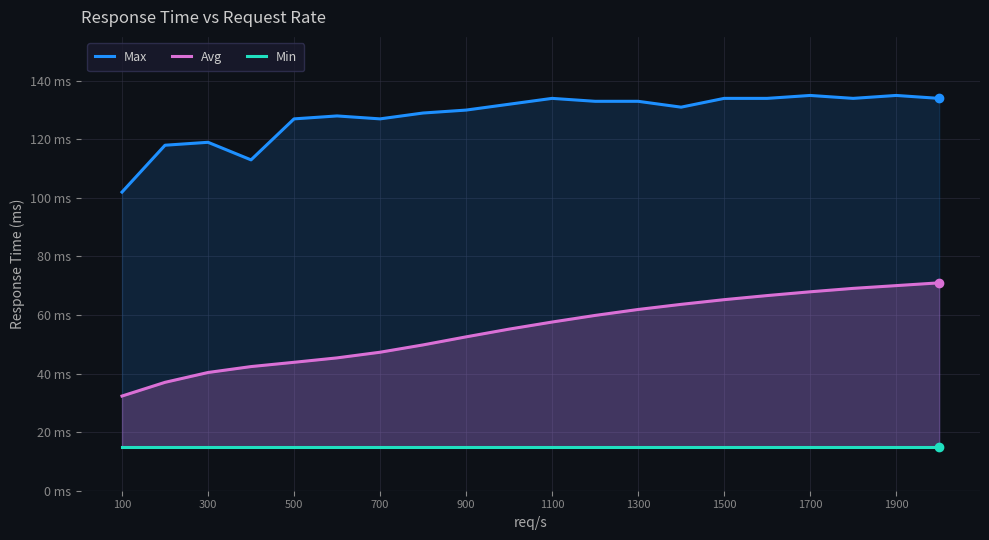

At which label is Max closest to 118?

300